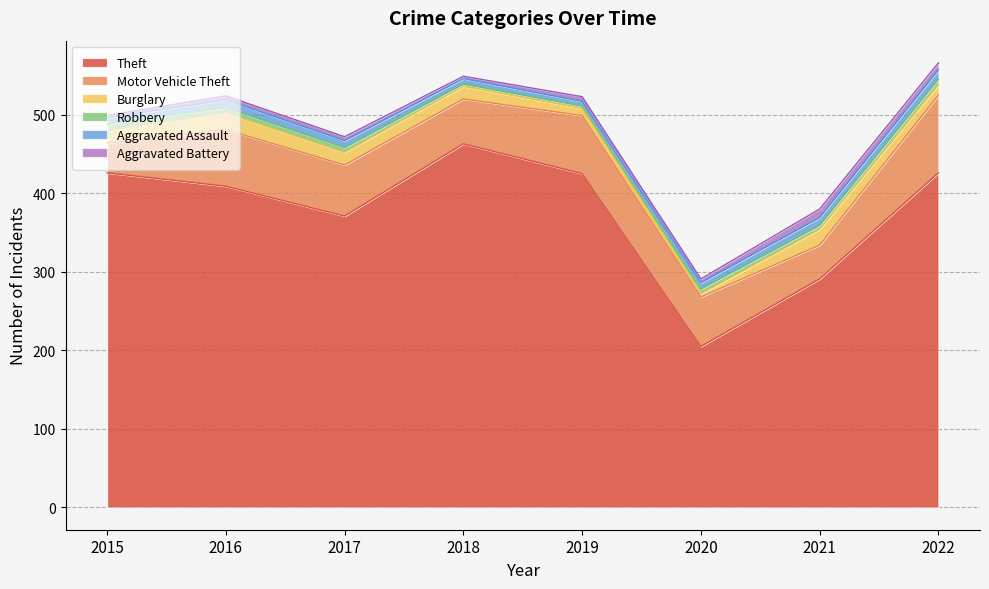

What is the maximum value shown in the chart?

463